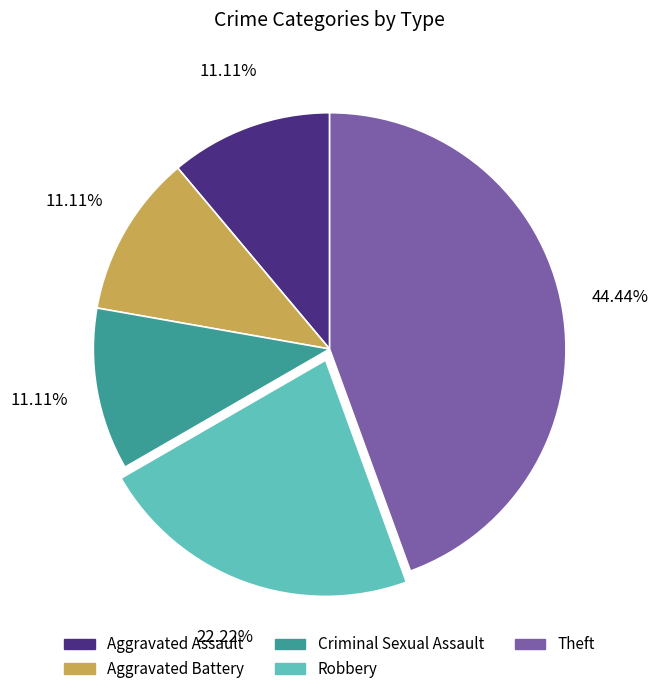

Do Aggravated Assault and Robbery together represent more than half of the pie?

No